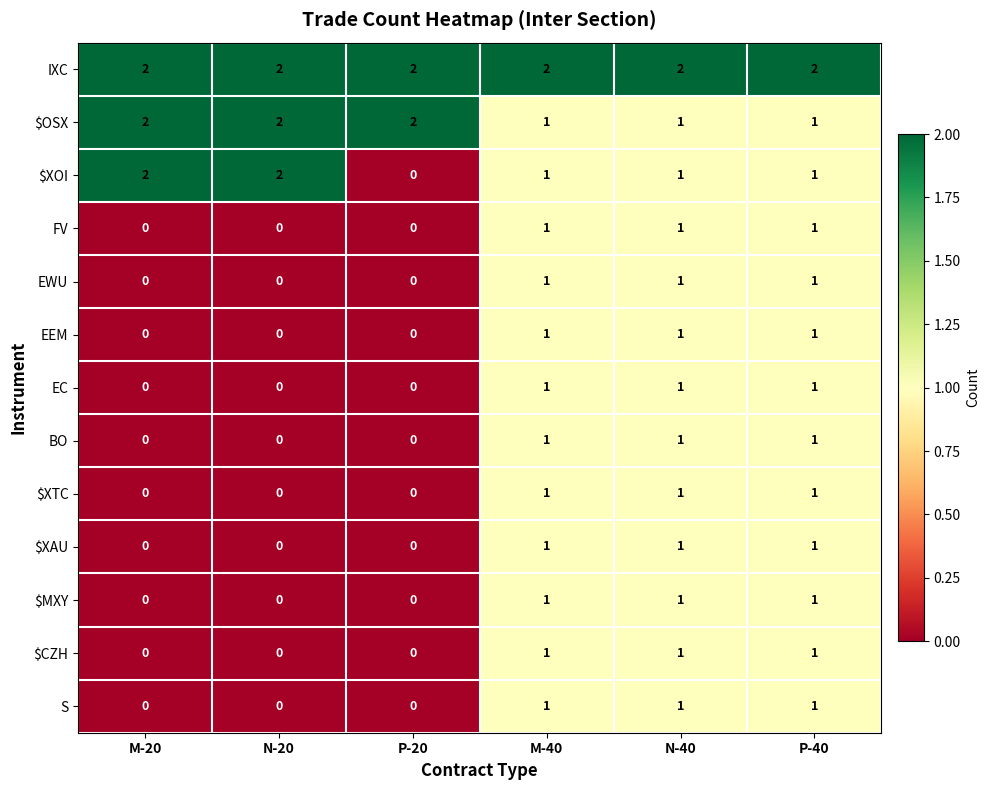

What is the total value across all series at M-20?

6